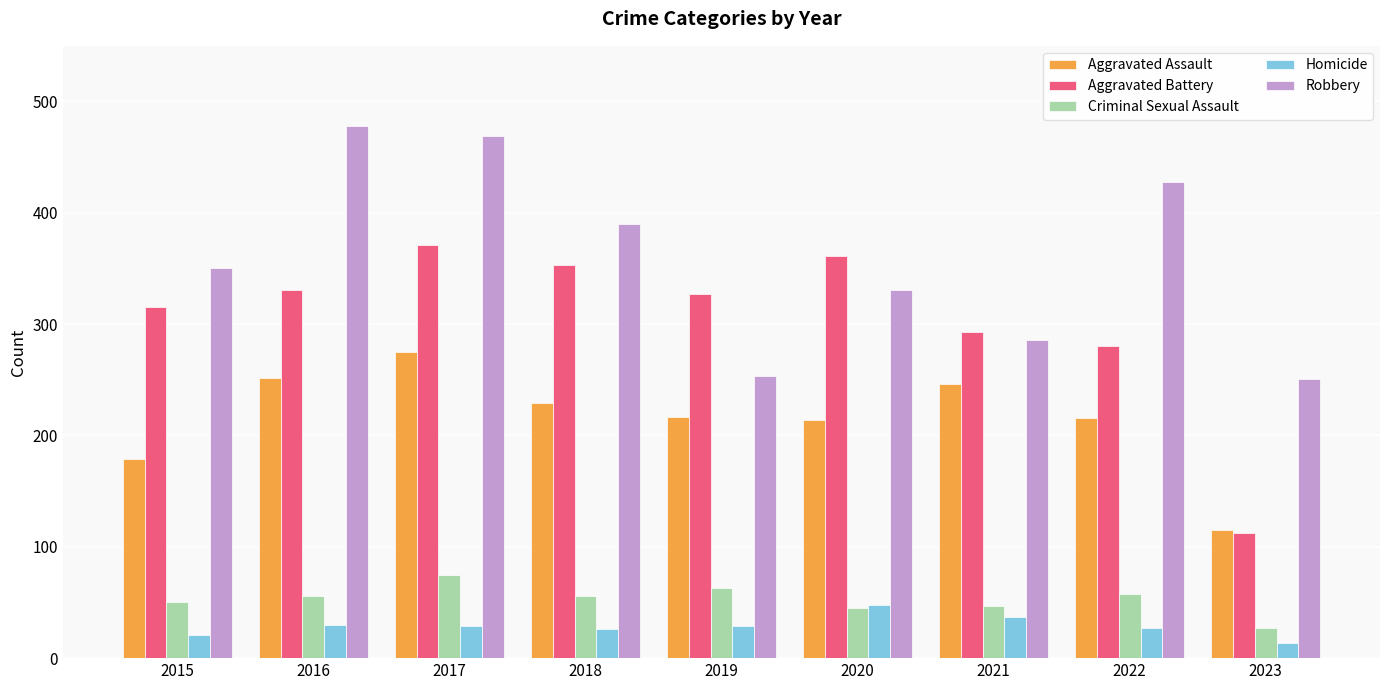

Where does the Aggravated Assault series first go above 217?

2016